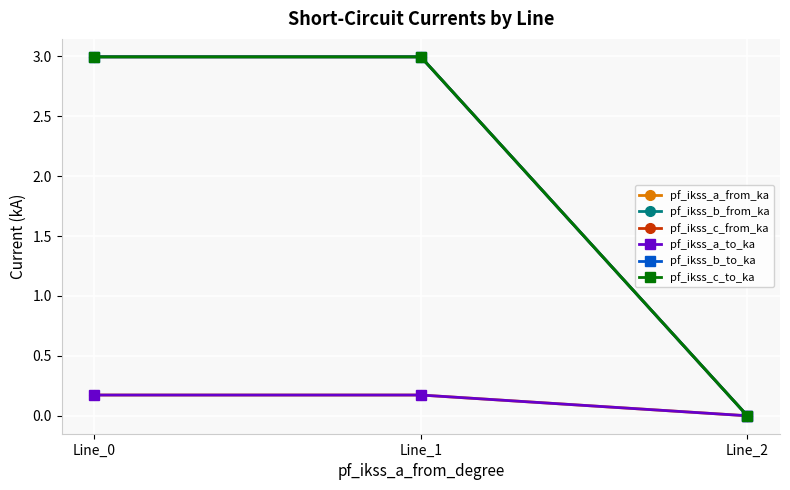

What is the maximum value shown in the chart?

3.0